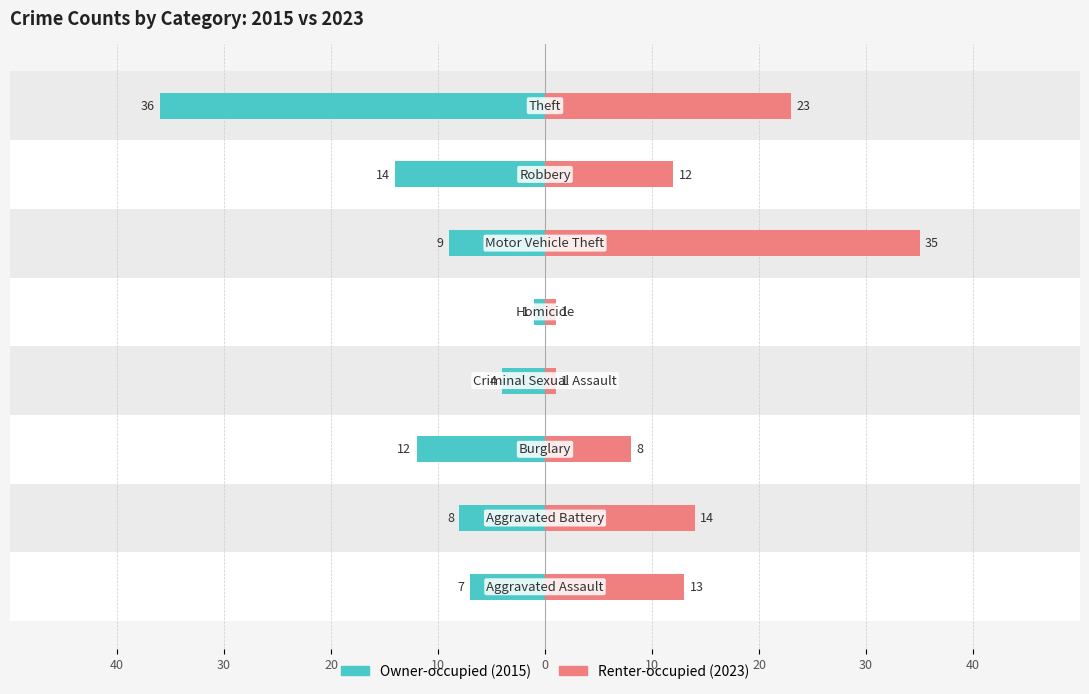

What is the difference between the maximum and second lowest values in the Renter-occupied (2023) series?

34